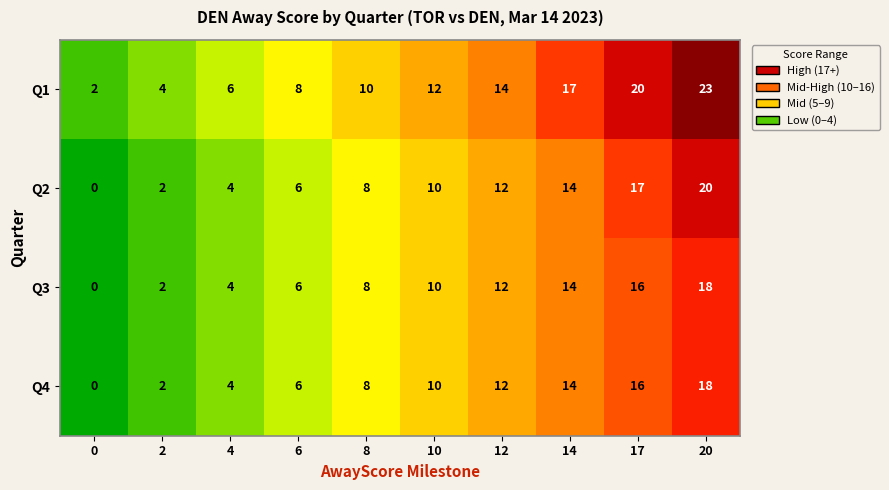

What is the approximate value of Q1 at 6?

8